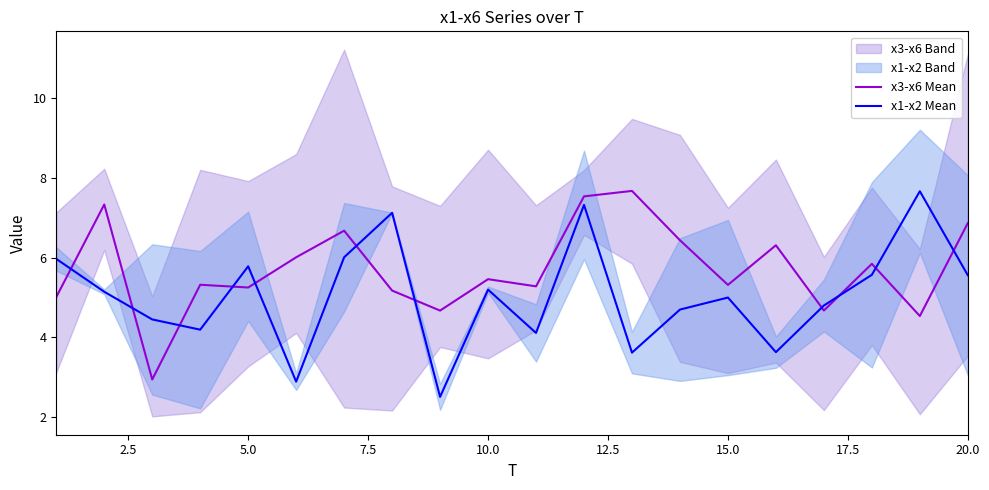

At how many categories does at least one series exceed 4?

20